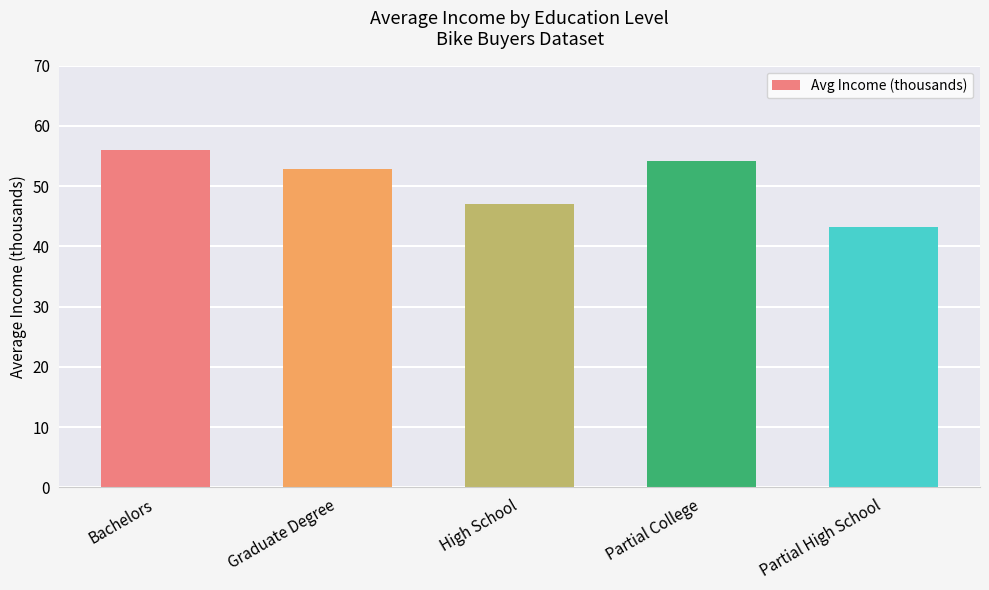

At which label is the value closest to 49?

High School